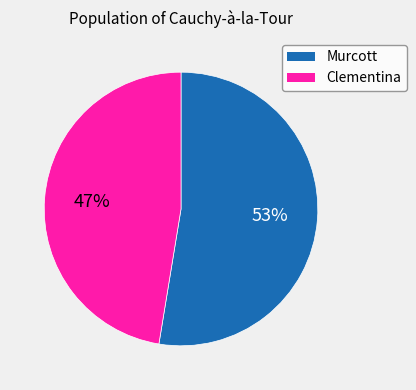

Does any single category account for the majority?

Yes